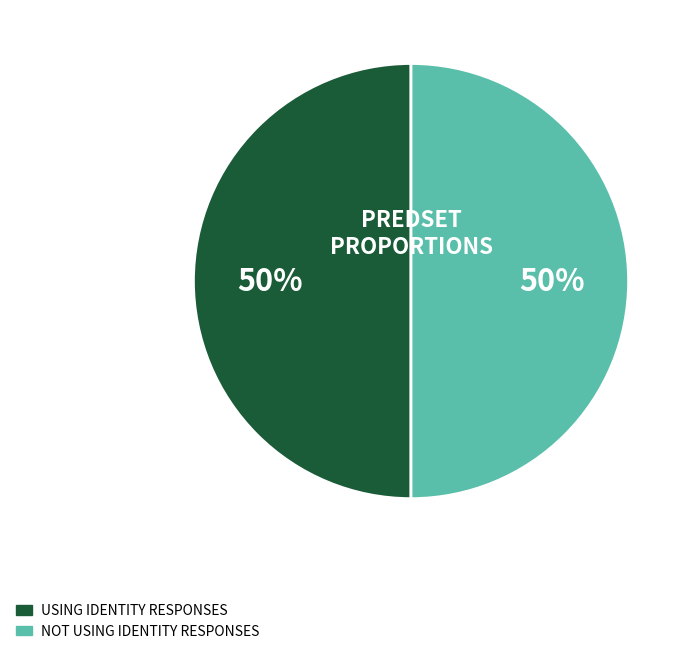

How many segments does this pie chart have?

2